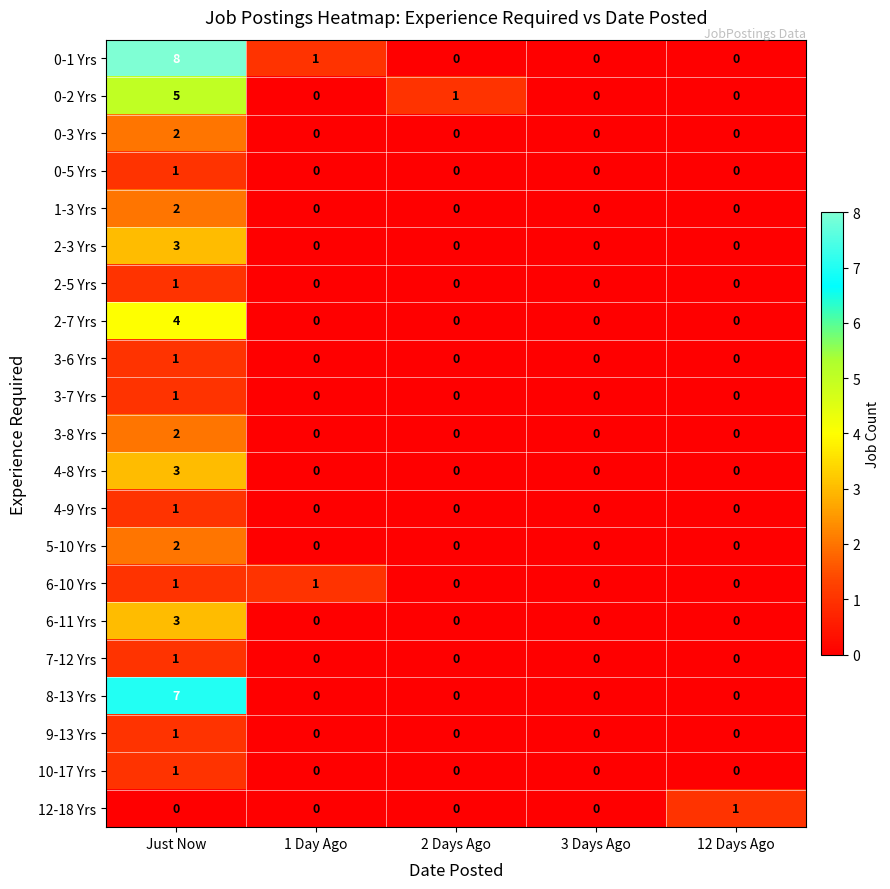

What is the greatest value displayed?

8